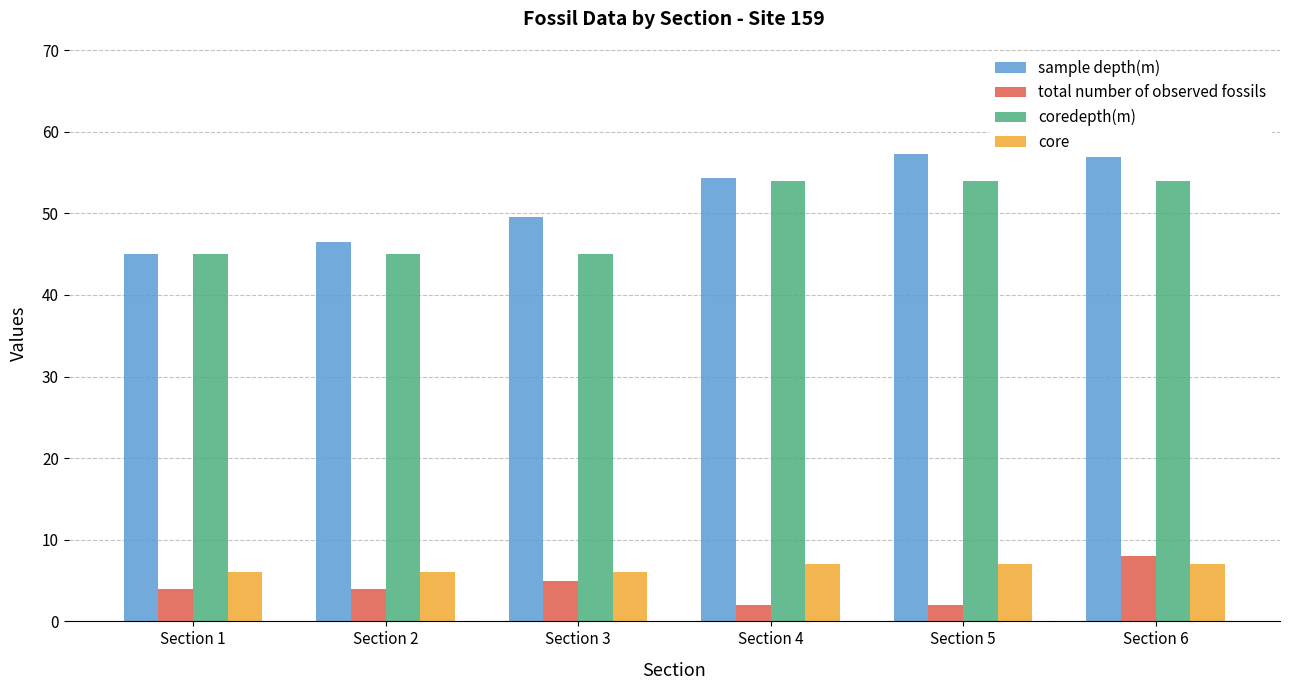

How many groups of bars are there?

6